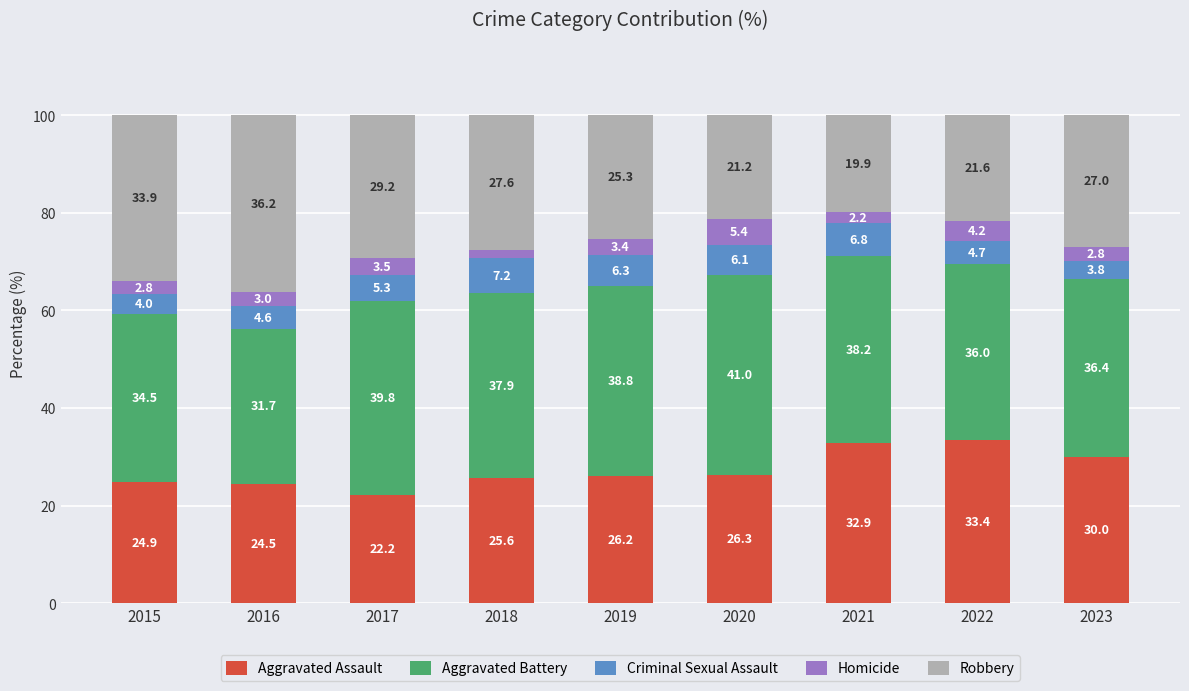

Reading right to left, what are the values for Aggravated Assault?

2023=30.0	2022=33.4	2021=32.9	2020=26.3	2019=26.2	2018=25.6	2017=22.2	2016=24.5	2015=24.9